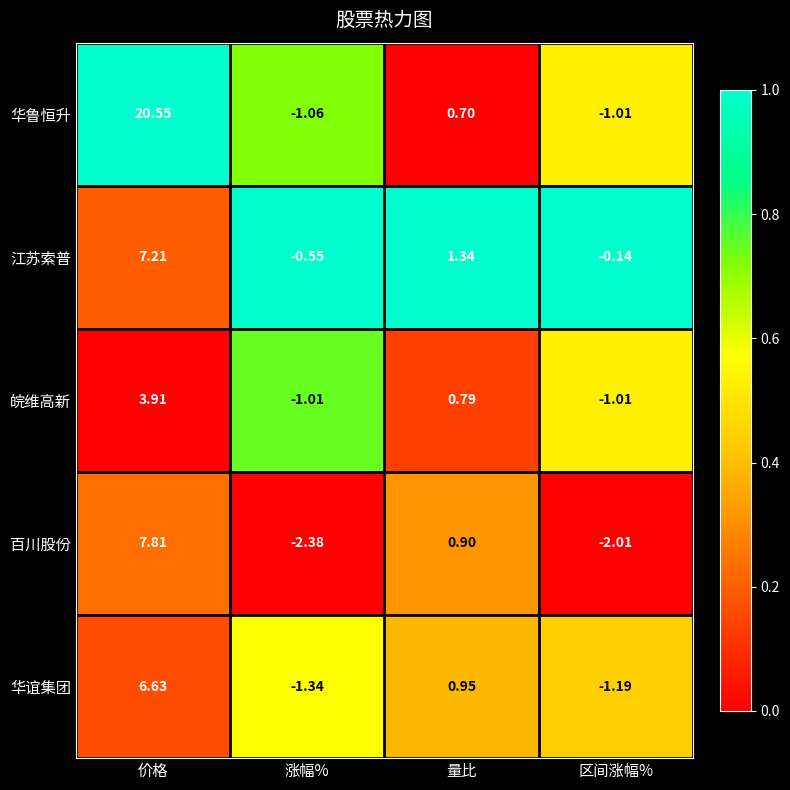

List the labels in order of 华谊集团 value, smallest first.

涨幅%, 区间涨幅%, 量比, 价格